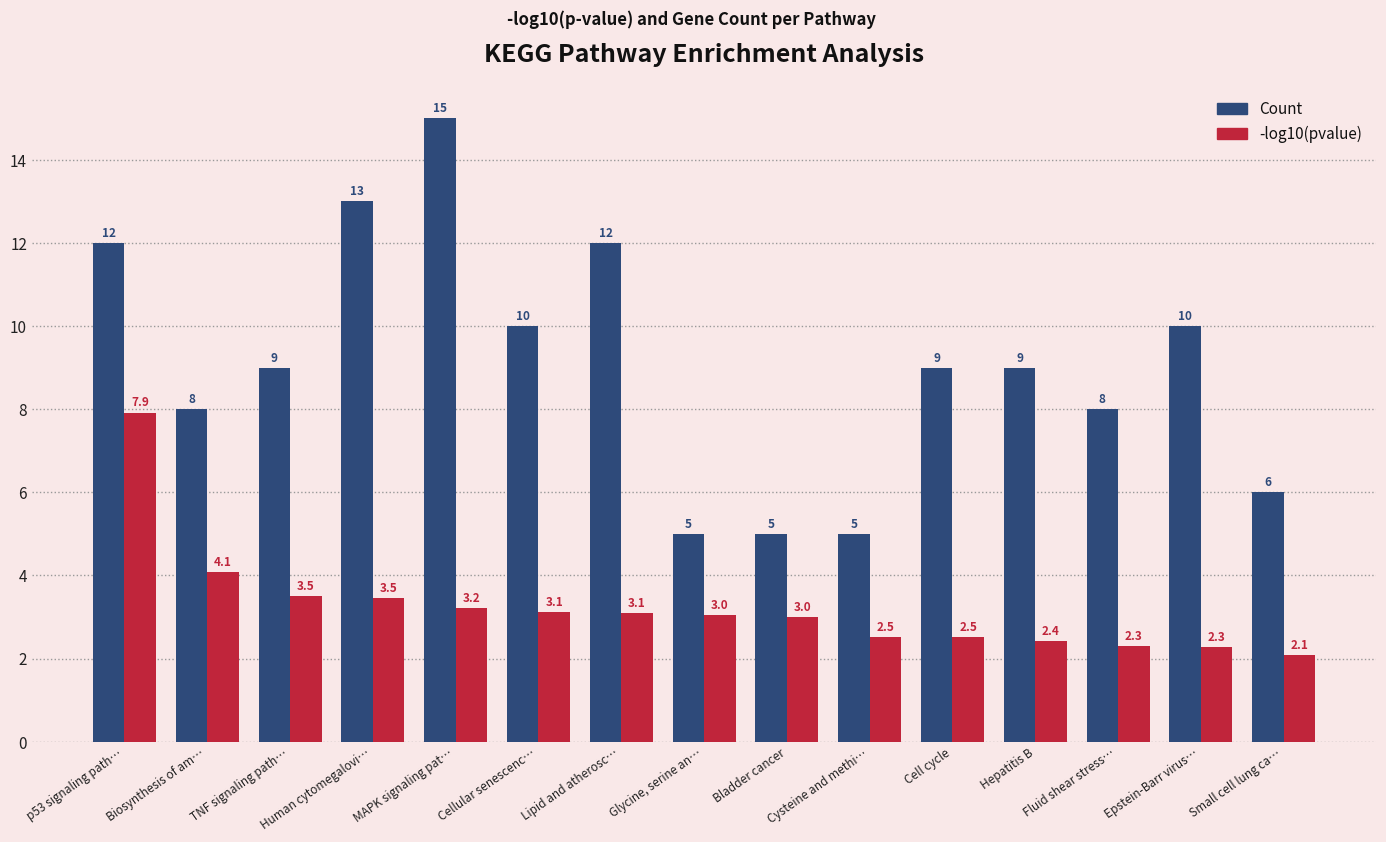

Rank the series at Epstein-Barr virus… from lowest to highest value.

-log10(pvalue), Count